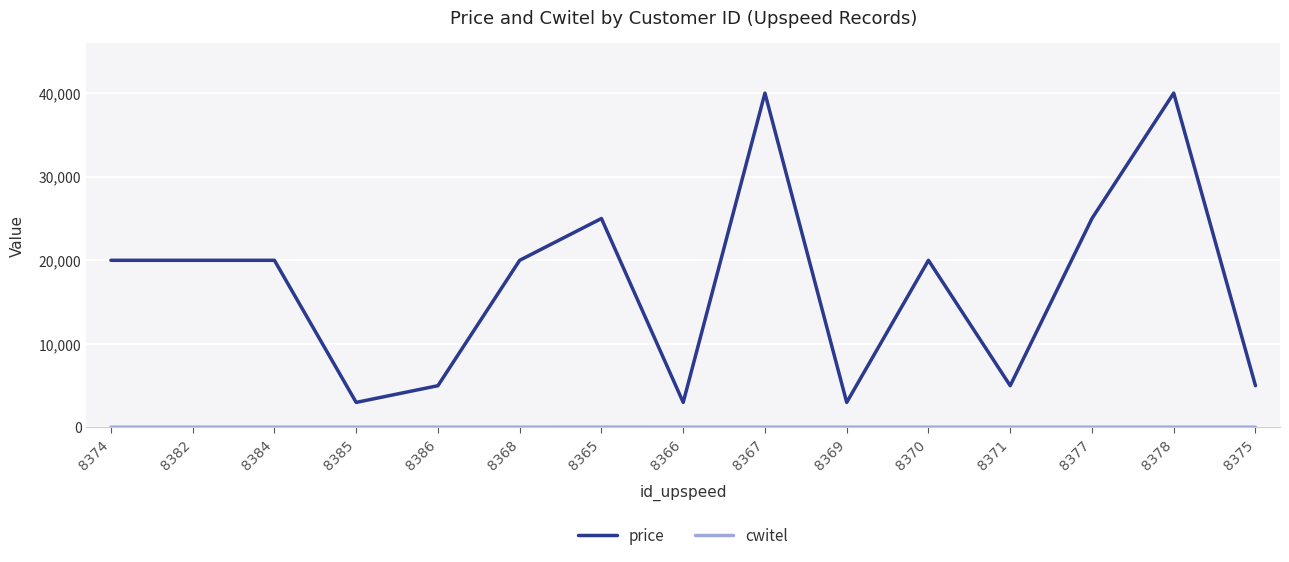

The value of price at 8375 is 5000. True or false?

True